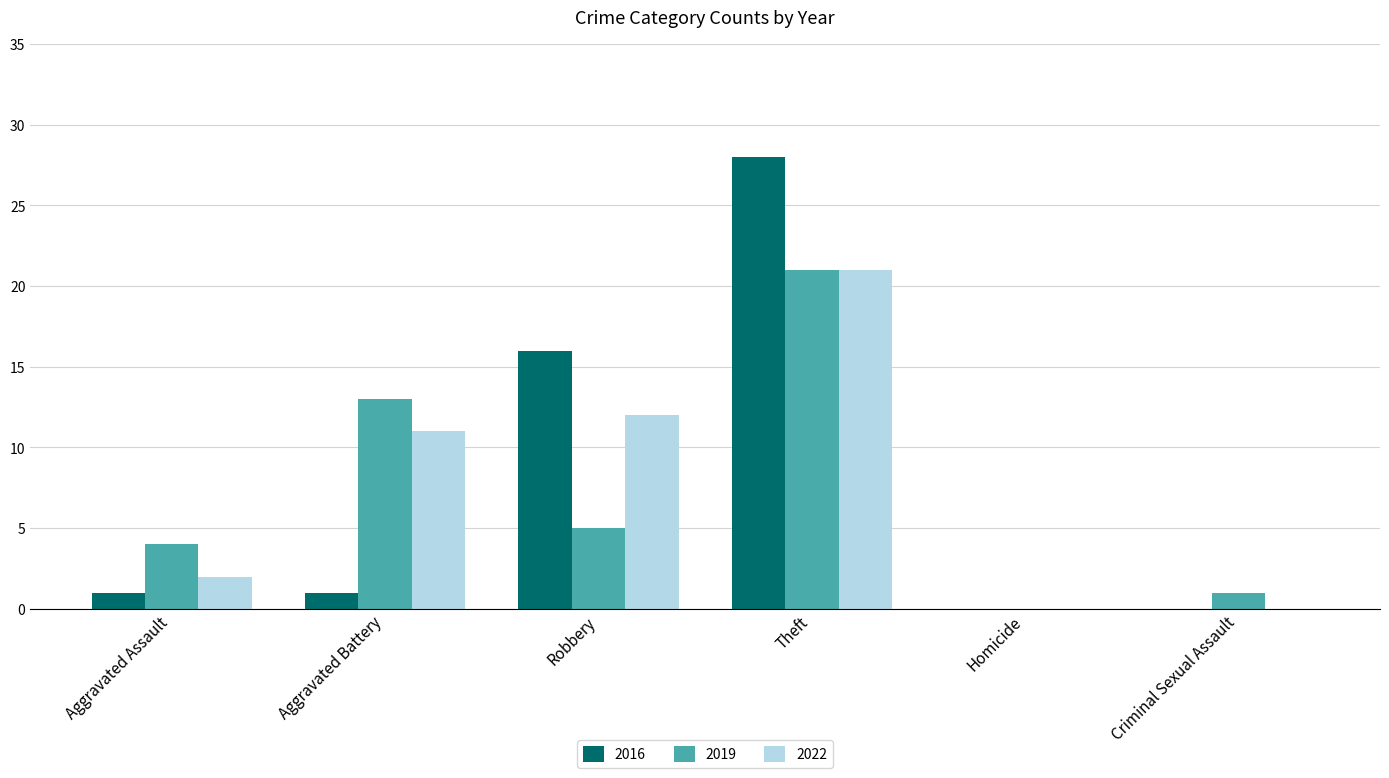

Reading left to right, list all the values displayed in this chart.

2016: 1	1	16	28	0	0
2019: 4	13	5	21	0	1
2022: 2	11	12	21	0	0